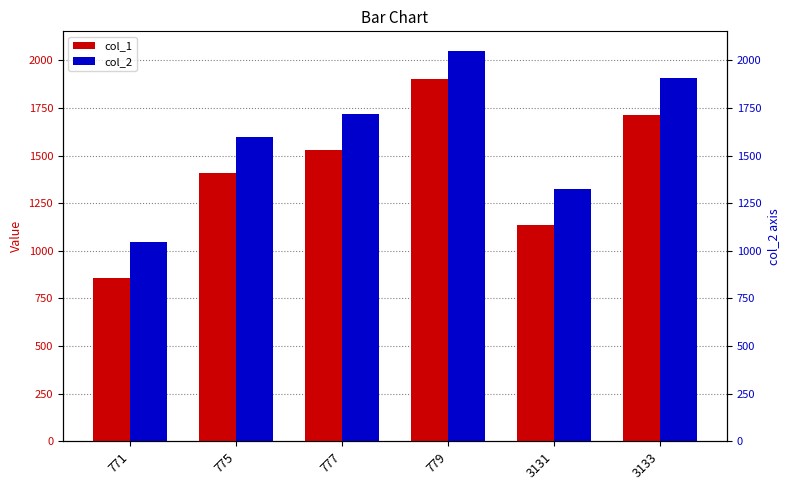

The value of col_1 at 3131 is 1135. True or false?

True